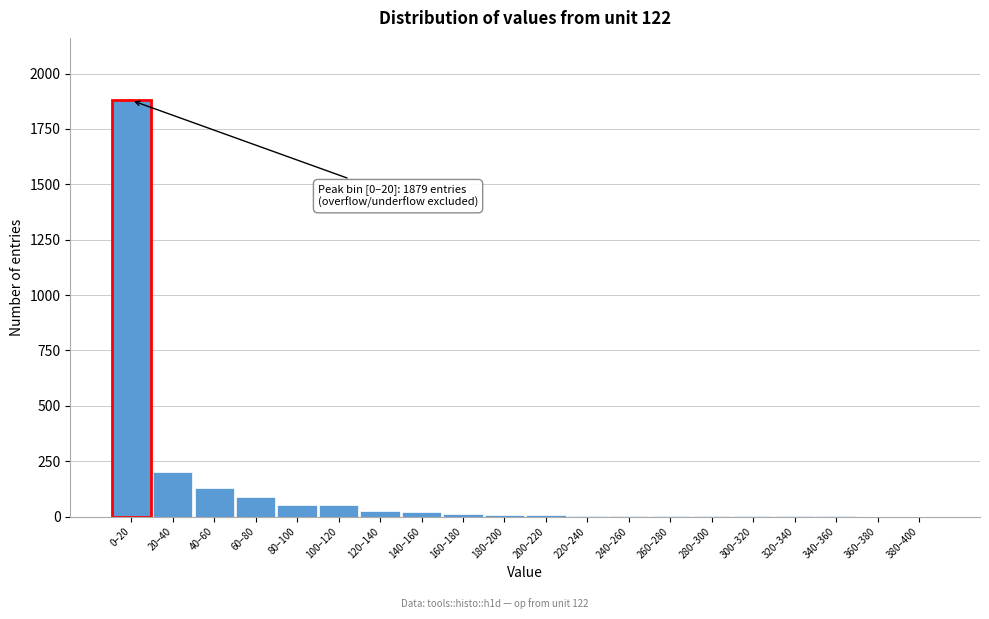

Where is the data nearest to the value 939?

20–40